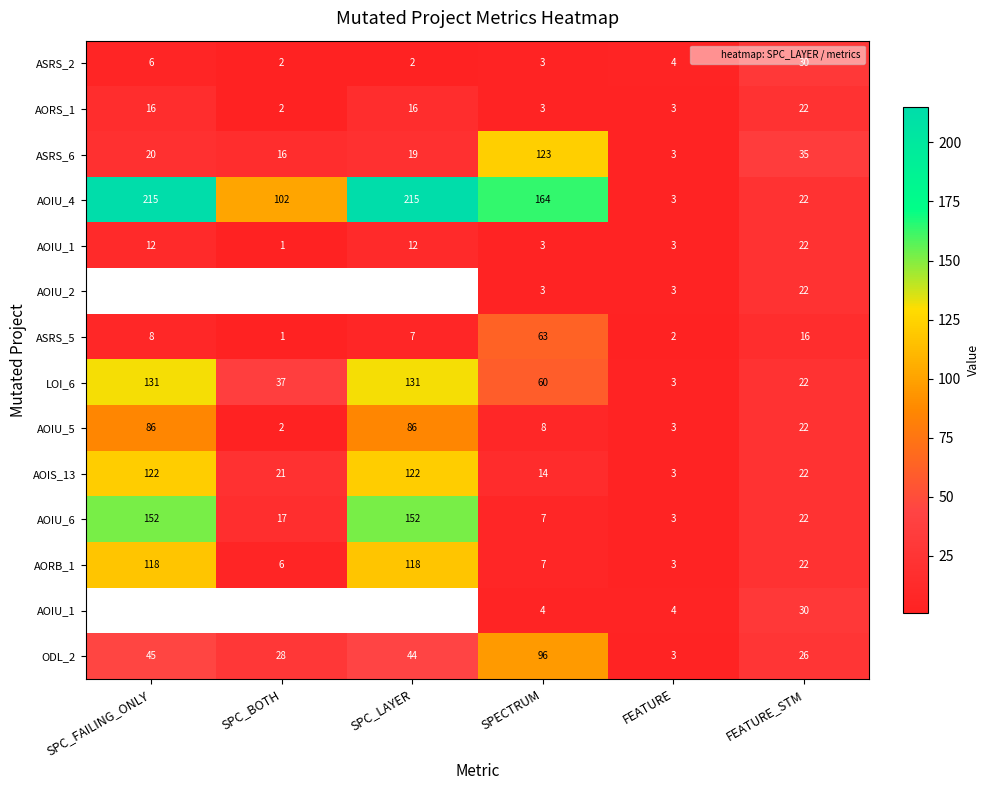

What is the total value across all series at SPC_LAYER?

922